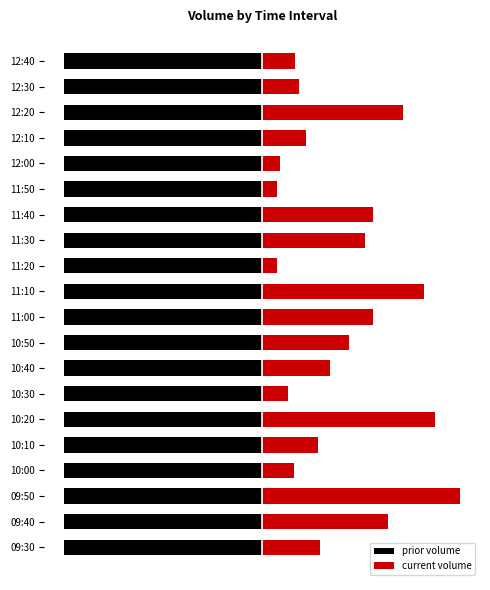

How many groups of bars are there?

20